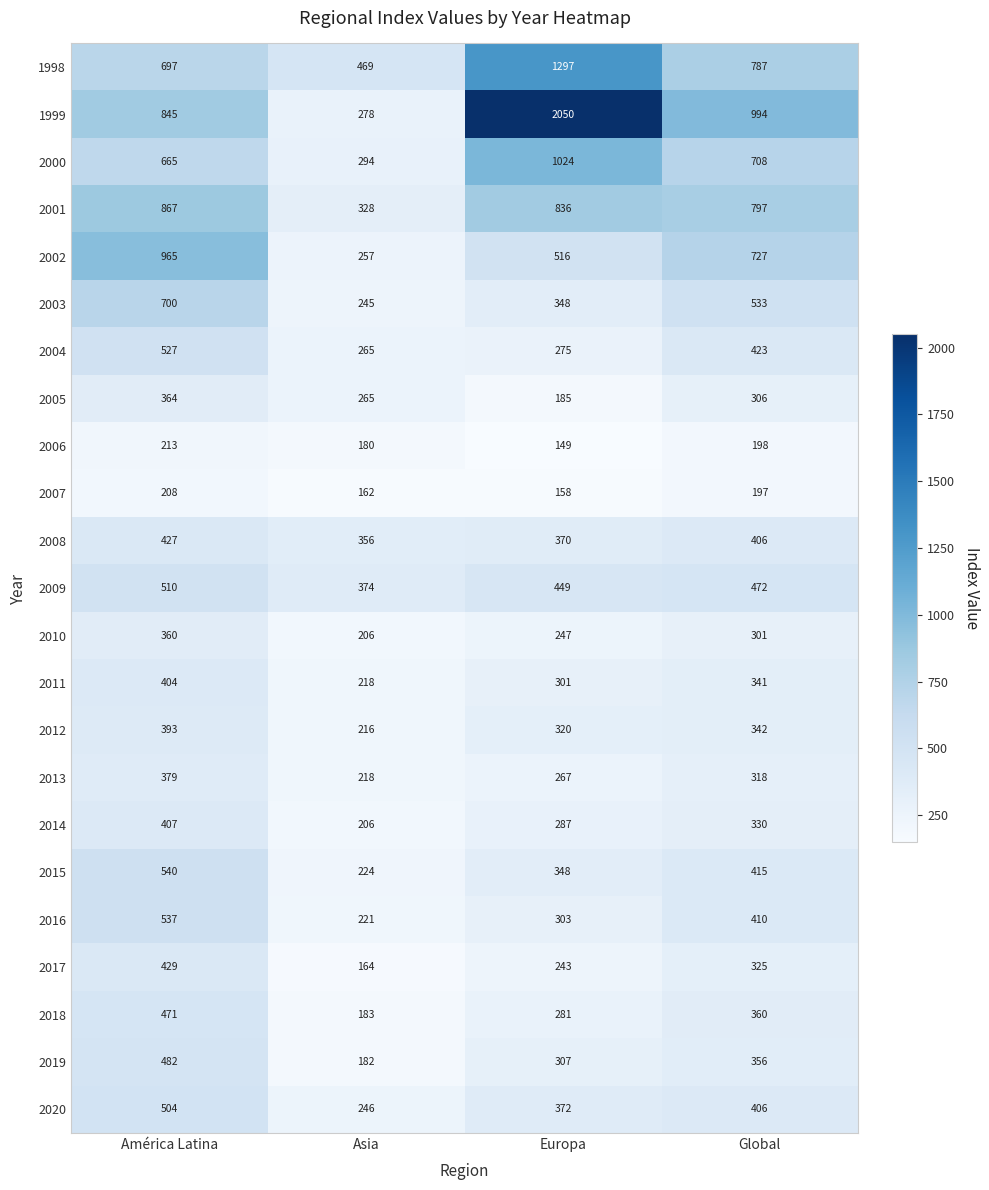

Rank the categories by 2015 value from lowest to highest.

Asia, Europa, Global, América Latina